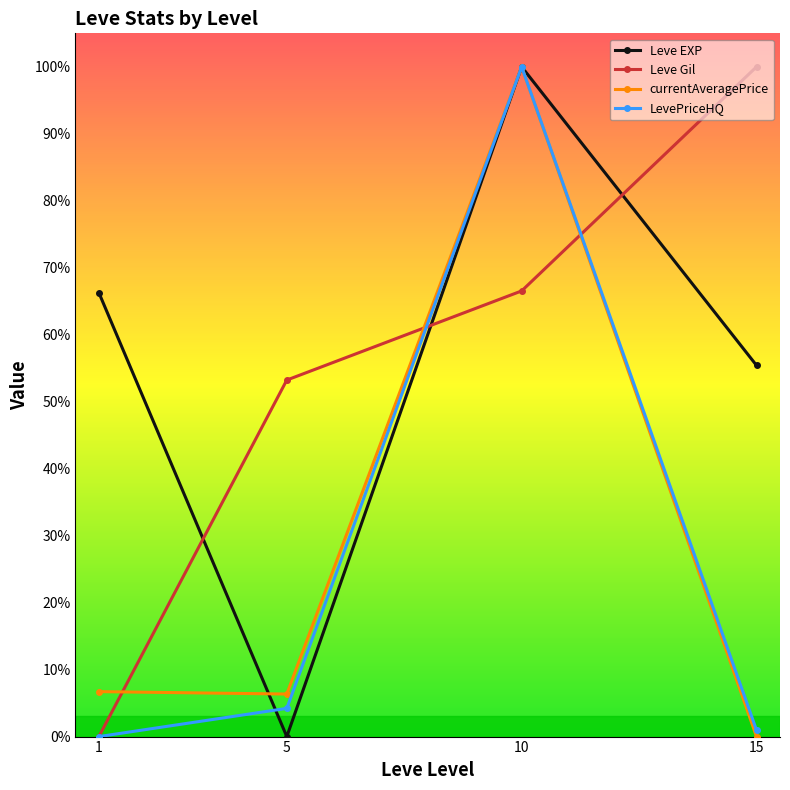

List the labels in order of LevePriceHQ value, largest first.

10, 5, 15, 1